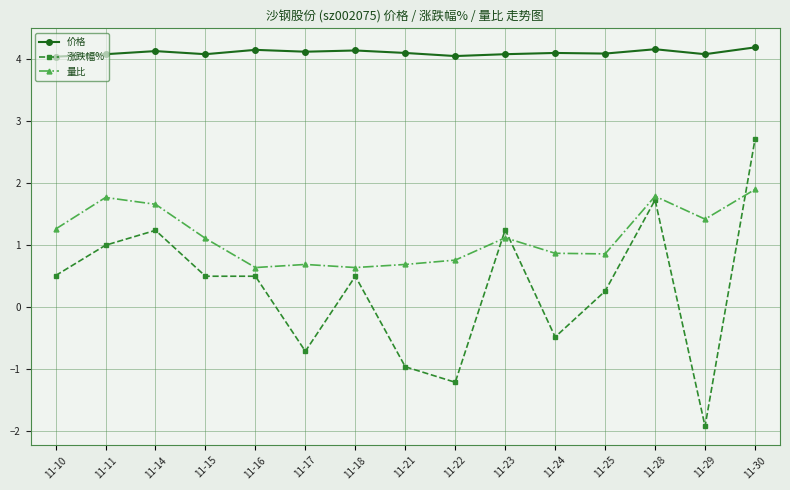

What is the average value of the 量比 series?

1.1